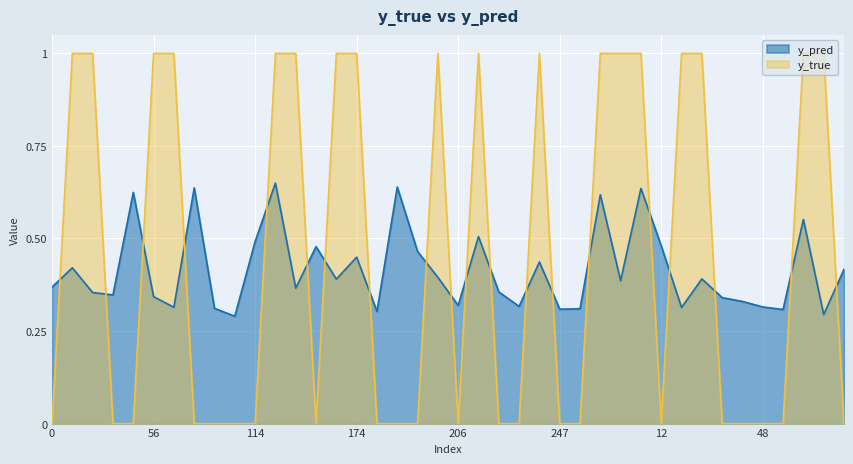

How many times do y_true and y_pred cross each other?

20